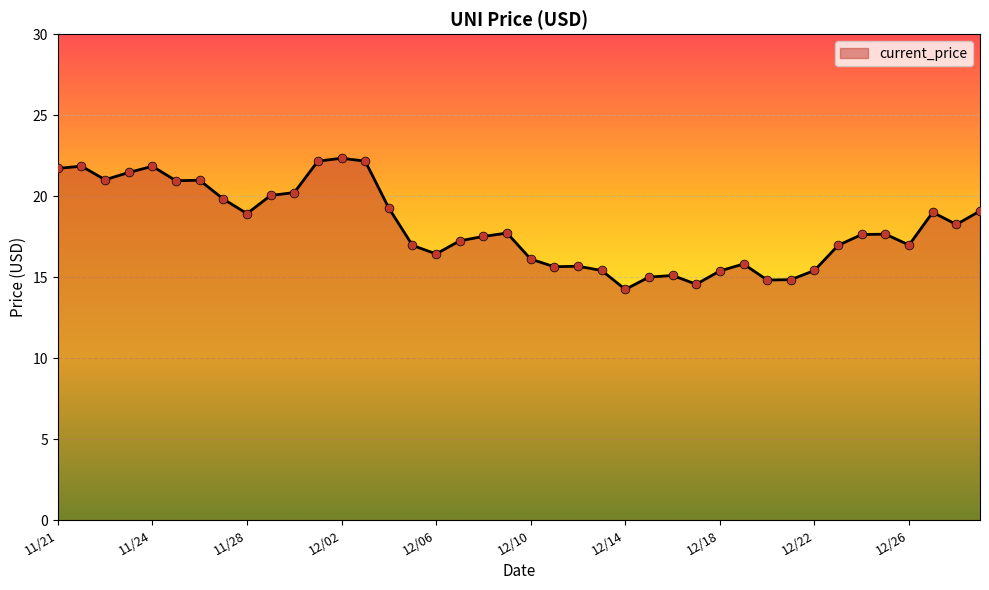

What is the difference between the maximum and minimum values?

8.1